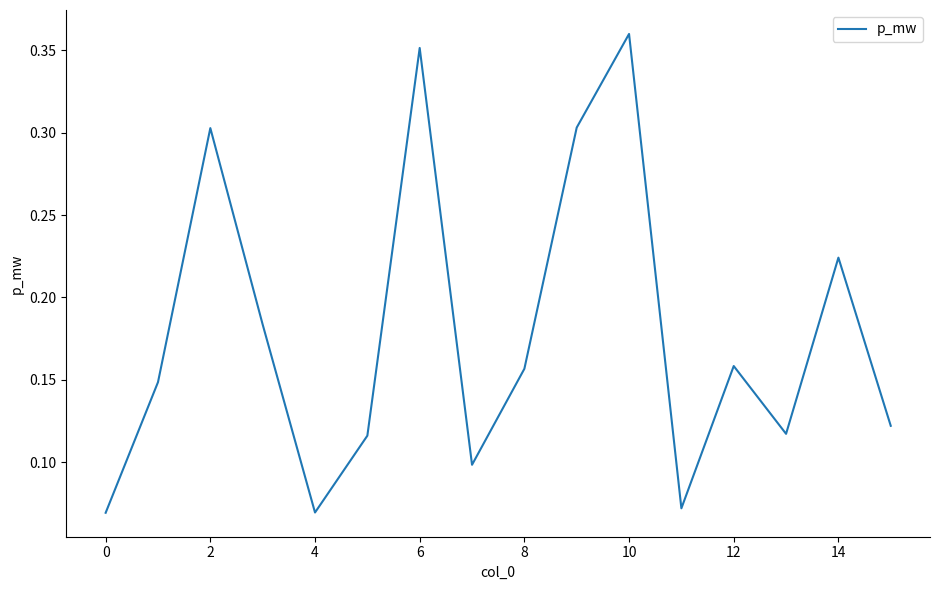

True or false: there are more than 1 points higher than both neighbors.

True